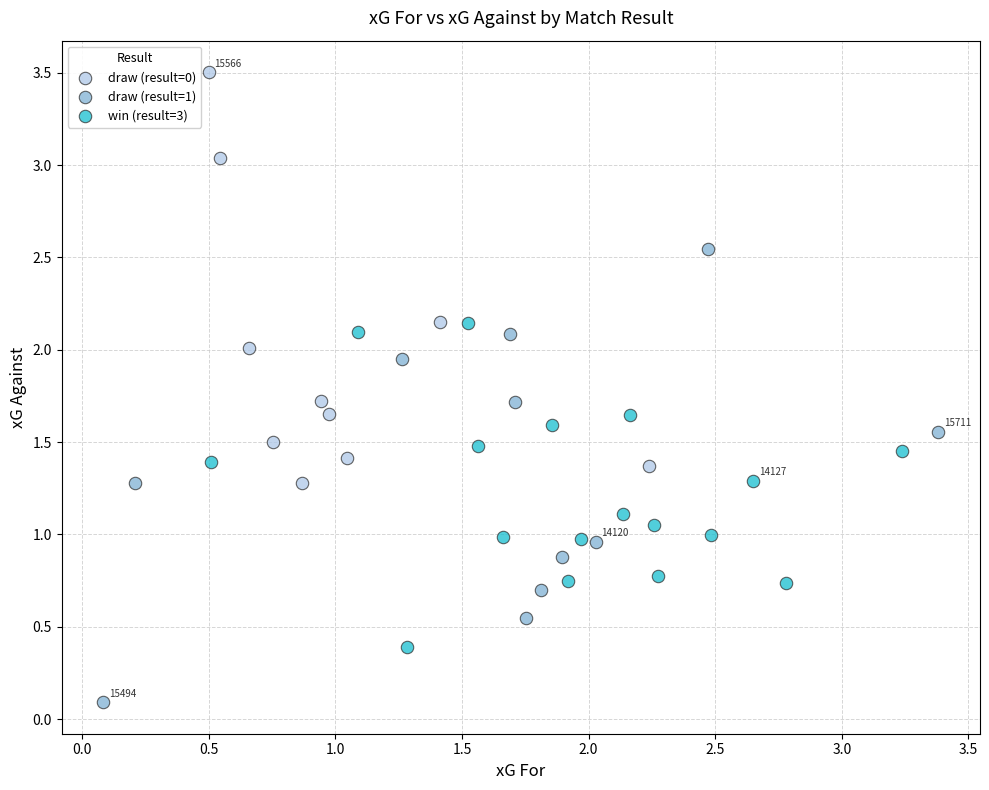

What are all the series names shown in the legend?

draw (result=0), draw (result=1), win (result=3)